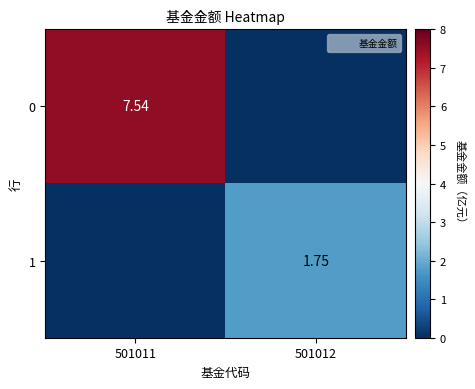

The value of 0 at 501012 is 0.0. True or false?

True